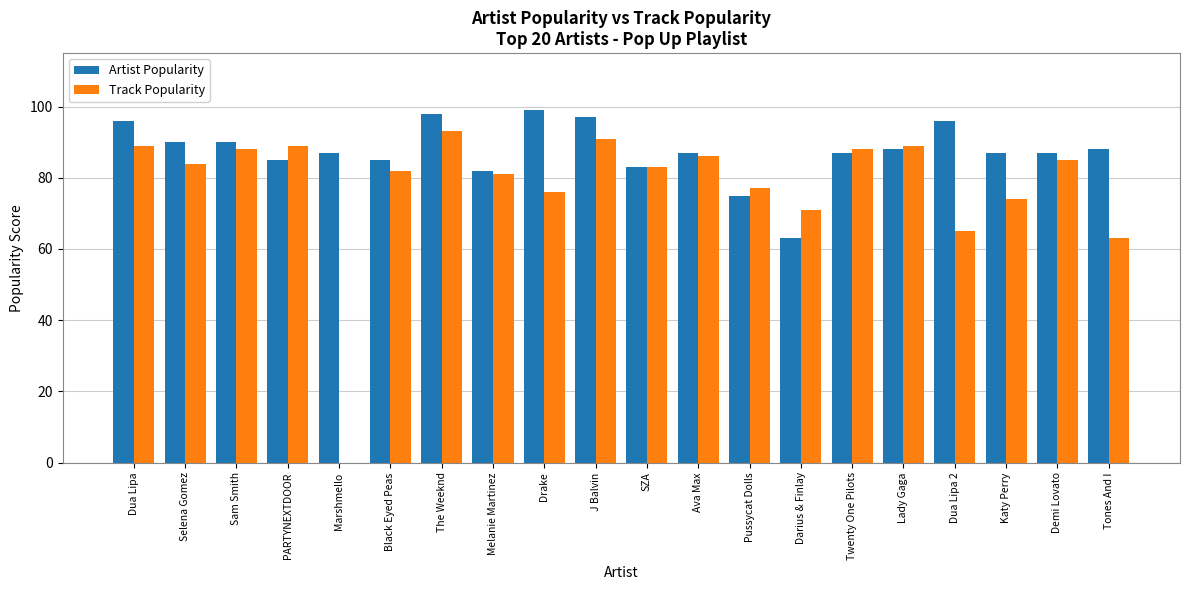

What is the difference between the Artist Popularity values at Selena Gomez and The Weeknd?

8